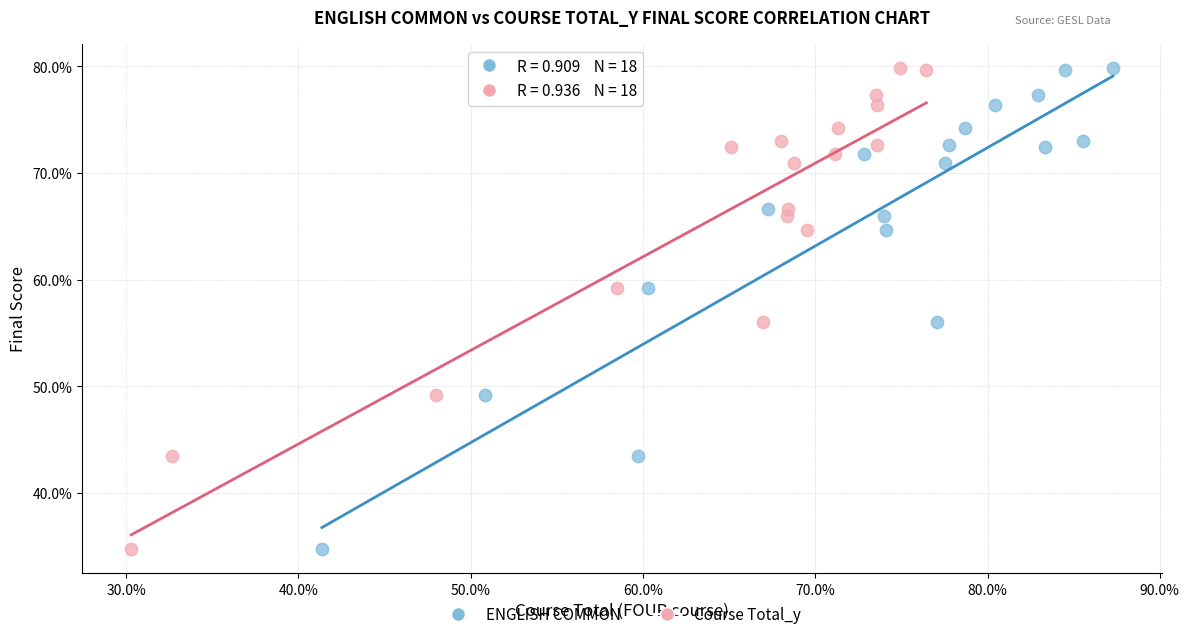

What are all the series names shown in the legend?

ENGLISH COMMON, Course Total_y